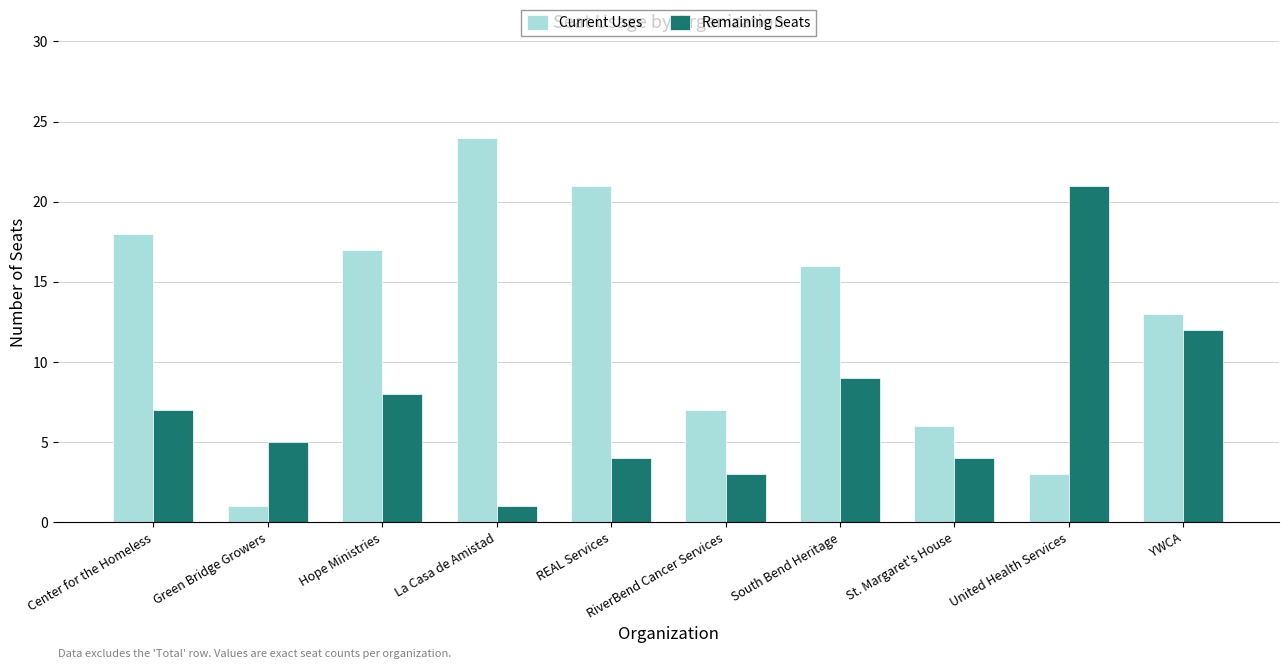

Is the value of Current Uses at St. Margaret's House greater than the value of Remaining Seats at Center for the Homeless?

No